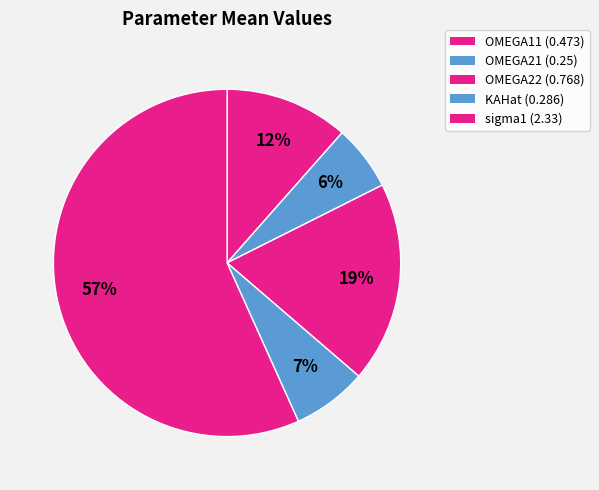

Does OMEGA11 represent more than half of the total?

No